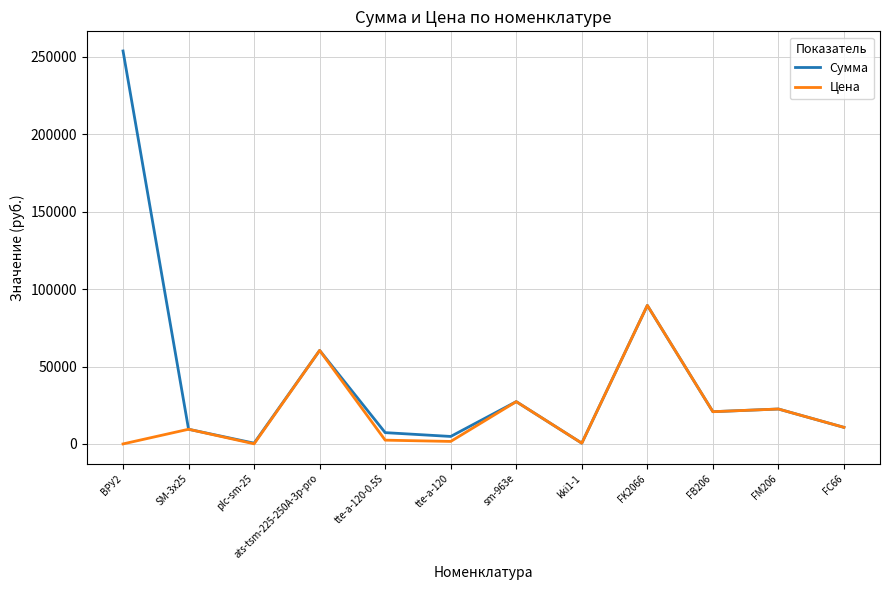

The value of Цена at FM206 is 22548.2. True or false?

True